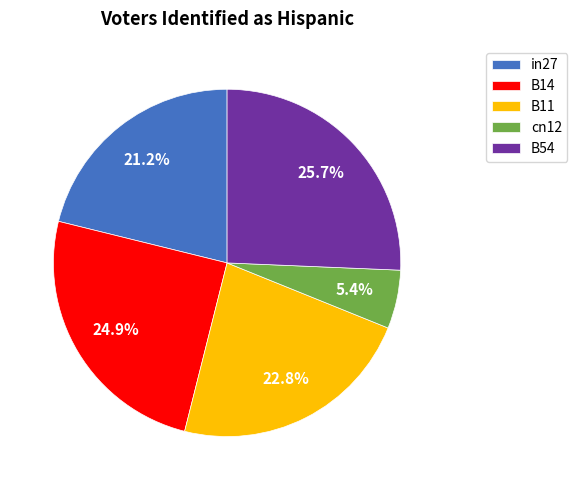

Count the number of slices in the pie.

5